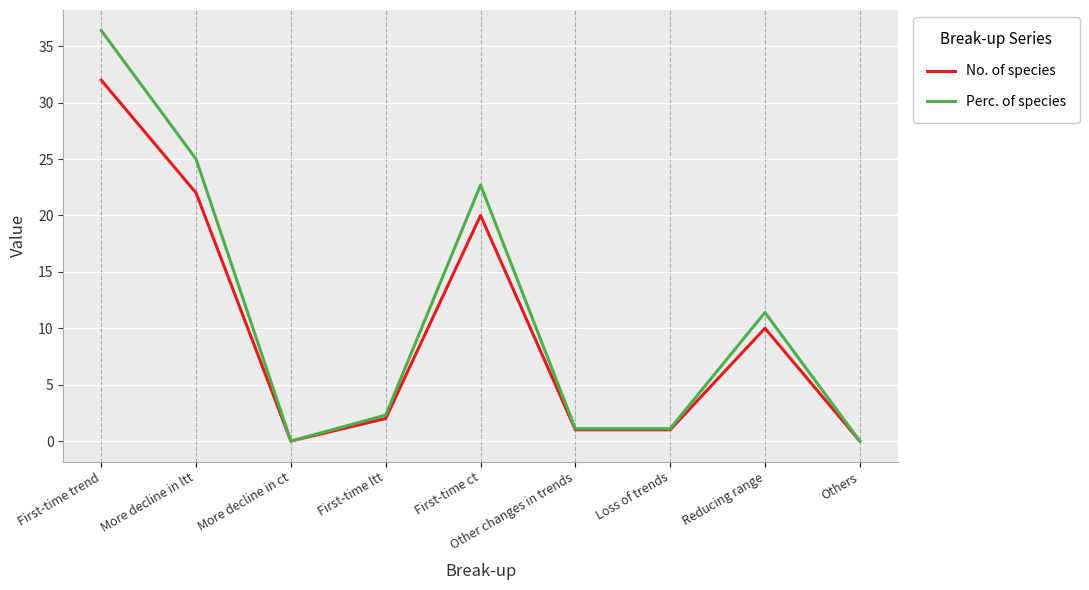

How many values in the No. of species series are below 2?

4